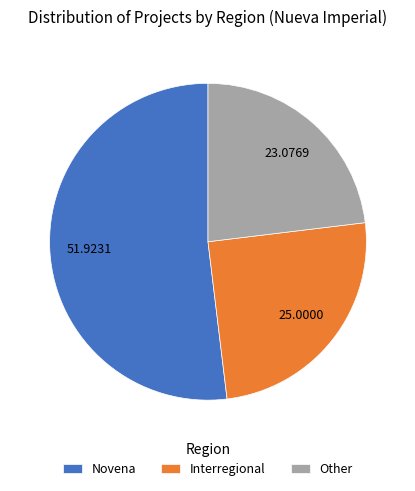

How many segments does this pie chart have?

3